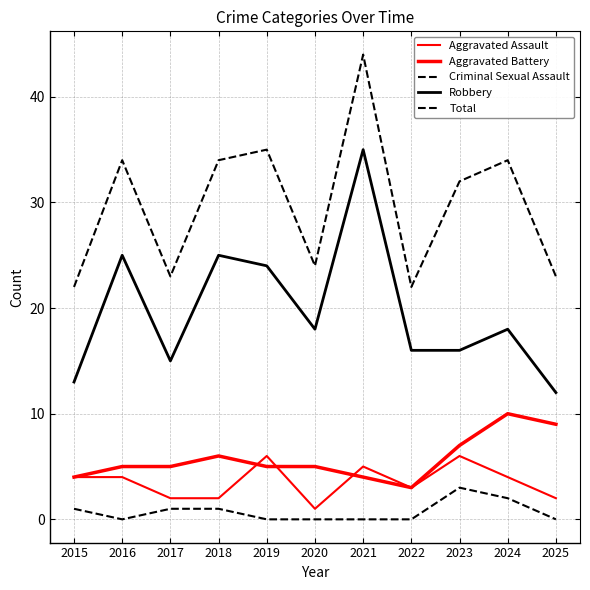

What is the difference between the Robbery values at 2019 and 2022?

8